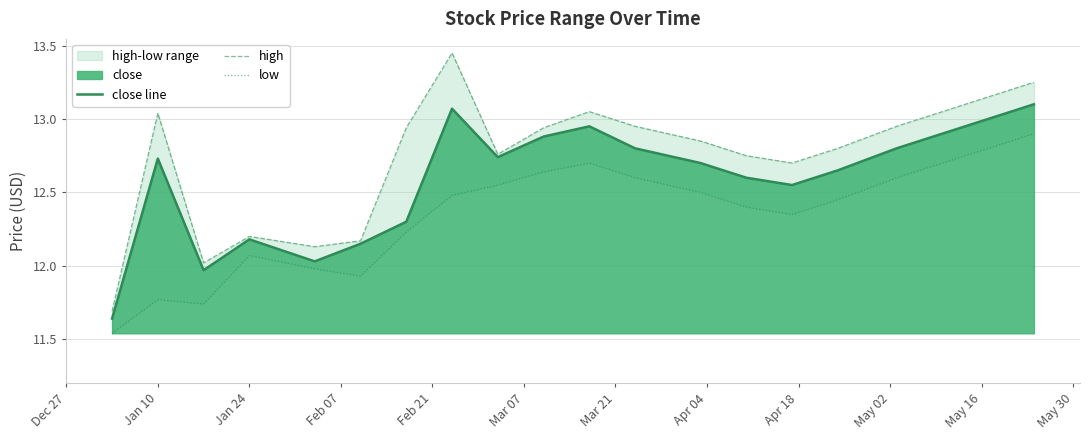

What is the value of the low point at the 18th from the left?

12.7